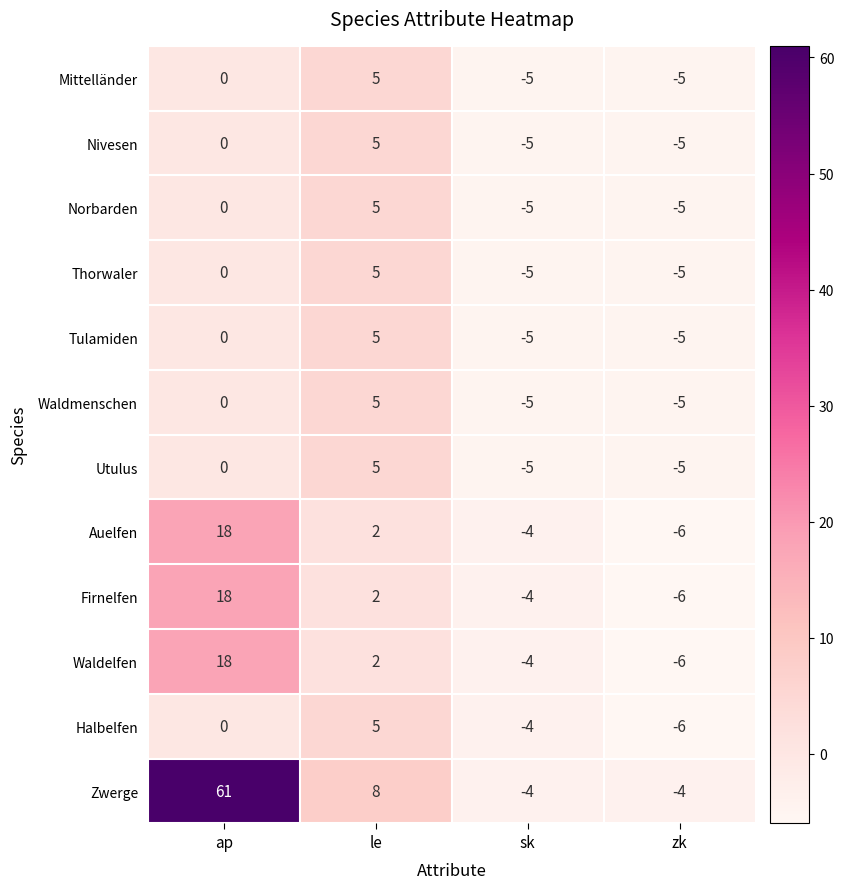

What is the sum of the Zwerge values at zk and le?

4